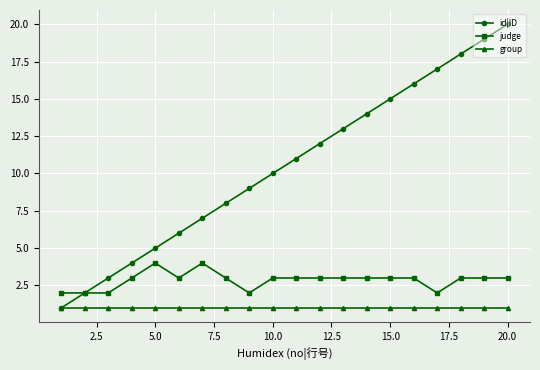

Reading left to right, extract all data points from this chart.

id|ID: 1	2	3	4	5	6	7	8	9	10	11	12	13	14	15	16	17	18	19	20
judge: 2	2	2	3	4	3	4	3	2	3	3	3	3	3	3	3	2	3	3	3
group: 1	1	1	1	1	1	1	1	1	1	1	1	1	1	1	1	1	1	1	1